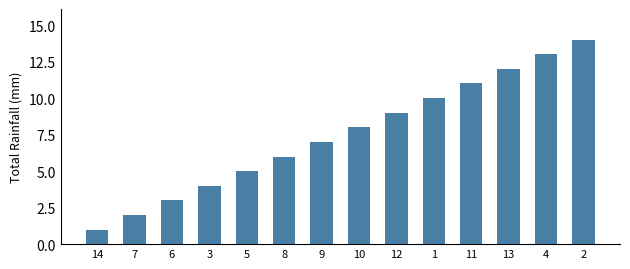

The value at 1 is 3. True or false?

False